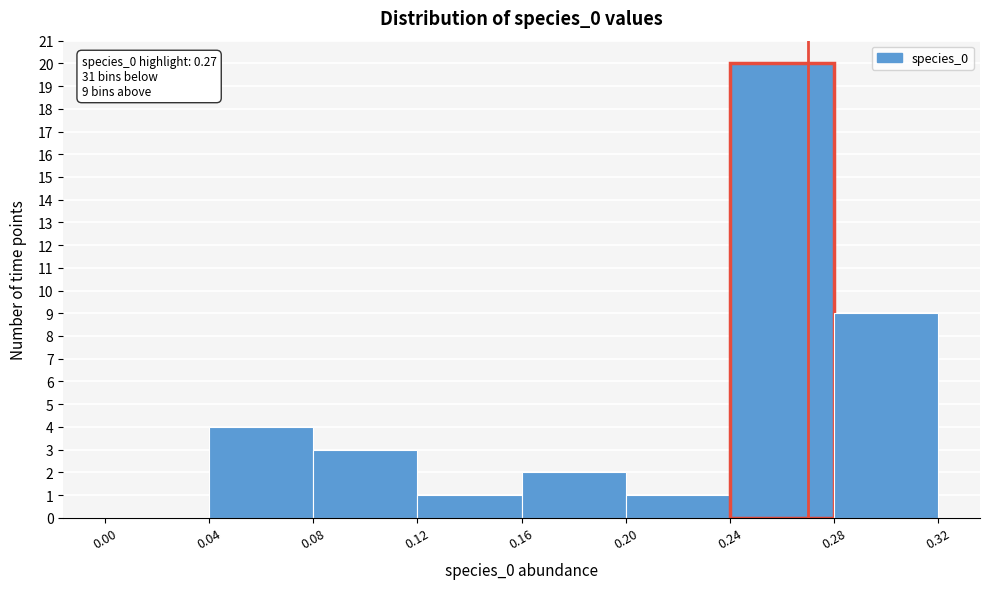

Which range on the x-axis has the tallest bar?

0.24 to 0.28